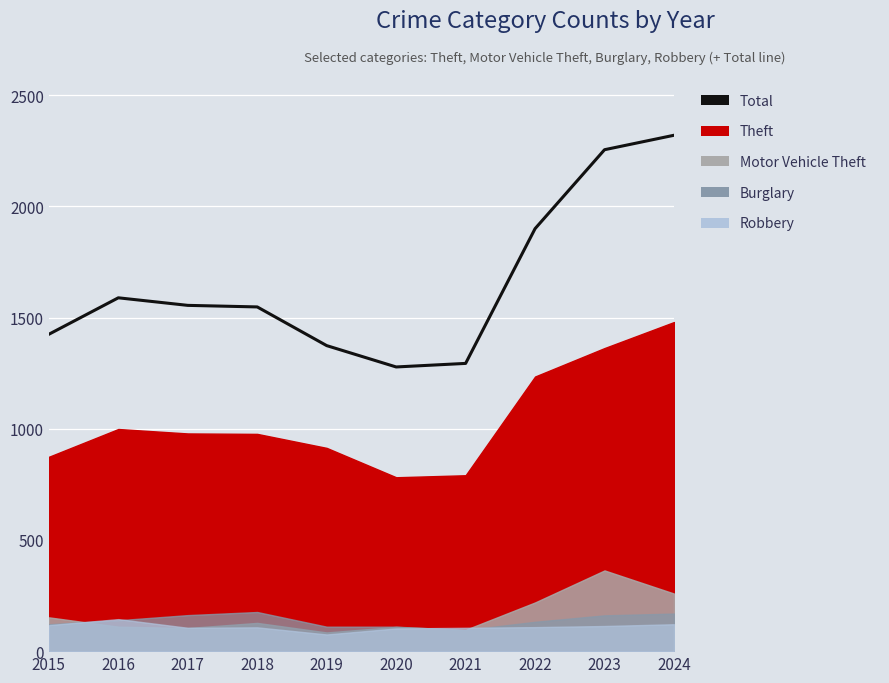

How many interior local peaks (higher than both neighbors) does the data have?

1